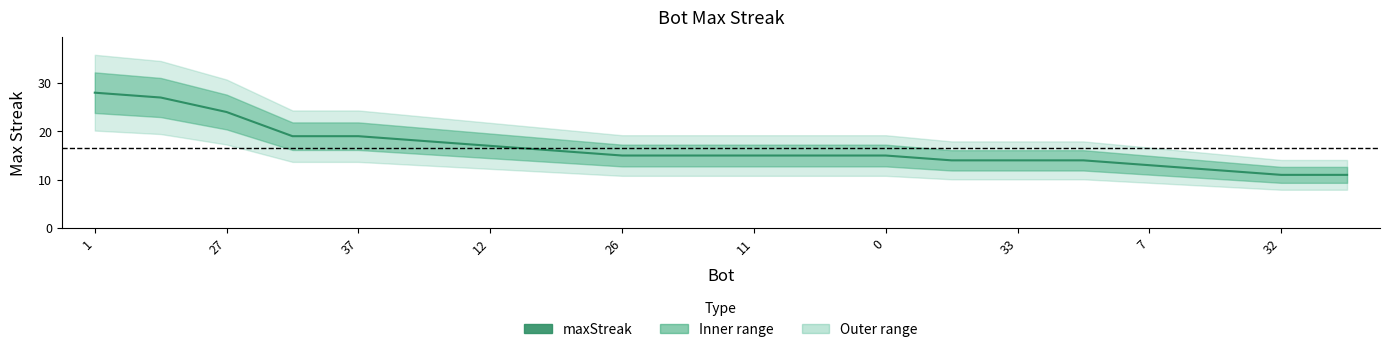

Which label corresponds to the largest value in the chart?

1